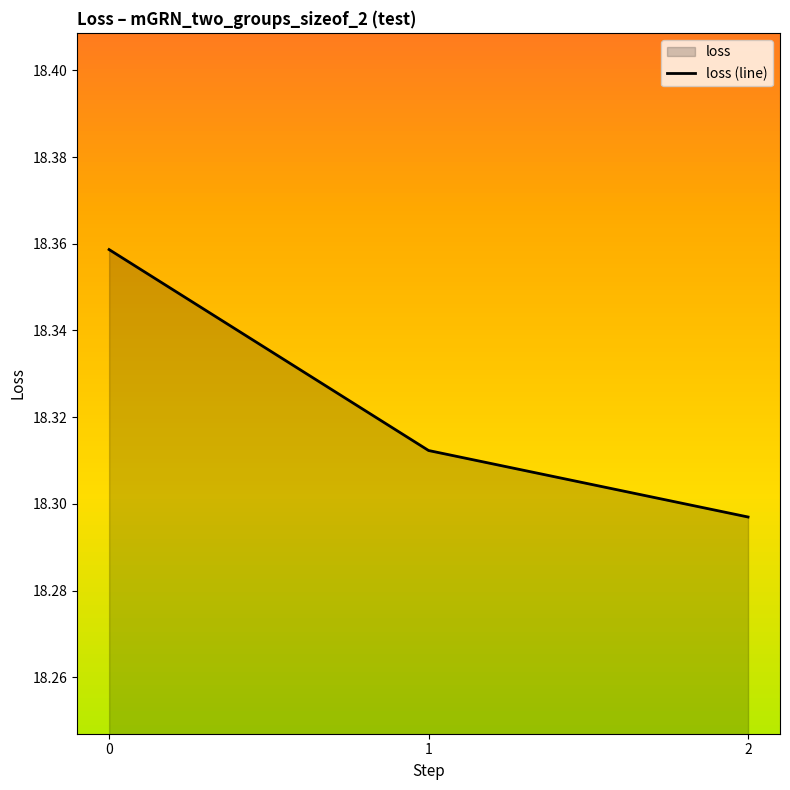

The chart shows a value of 18.3 at 2. True or false?

True